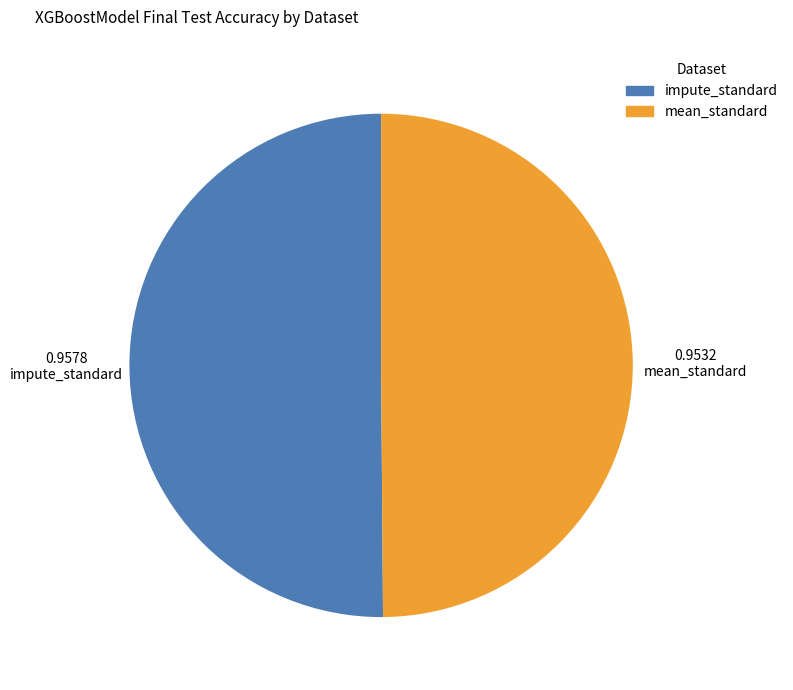

The impute_standard slice represents 38% of the pie. True or false?

False